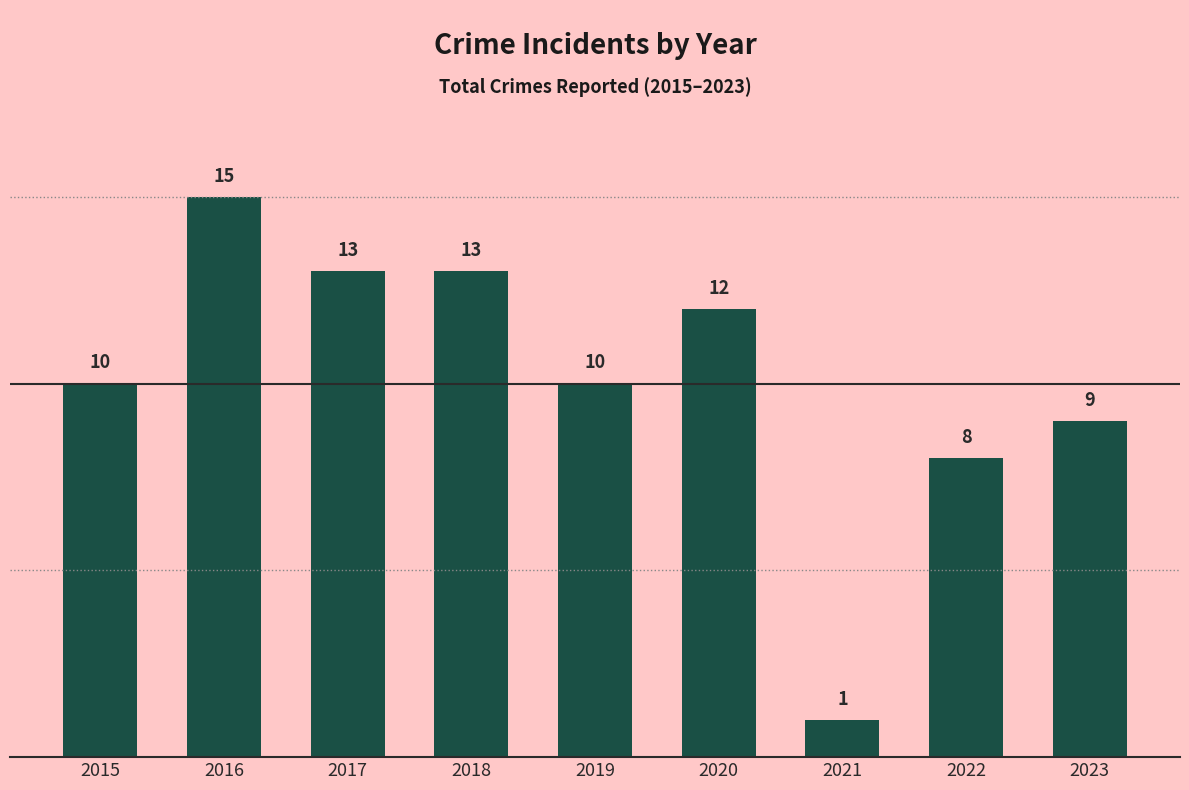

What is the difference between the maximum and minimum values?

14